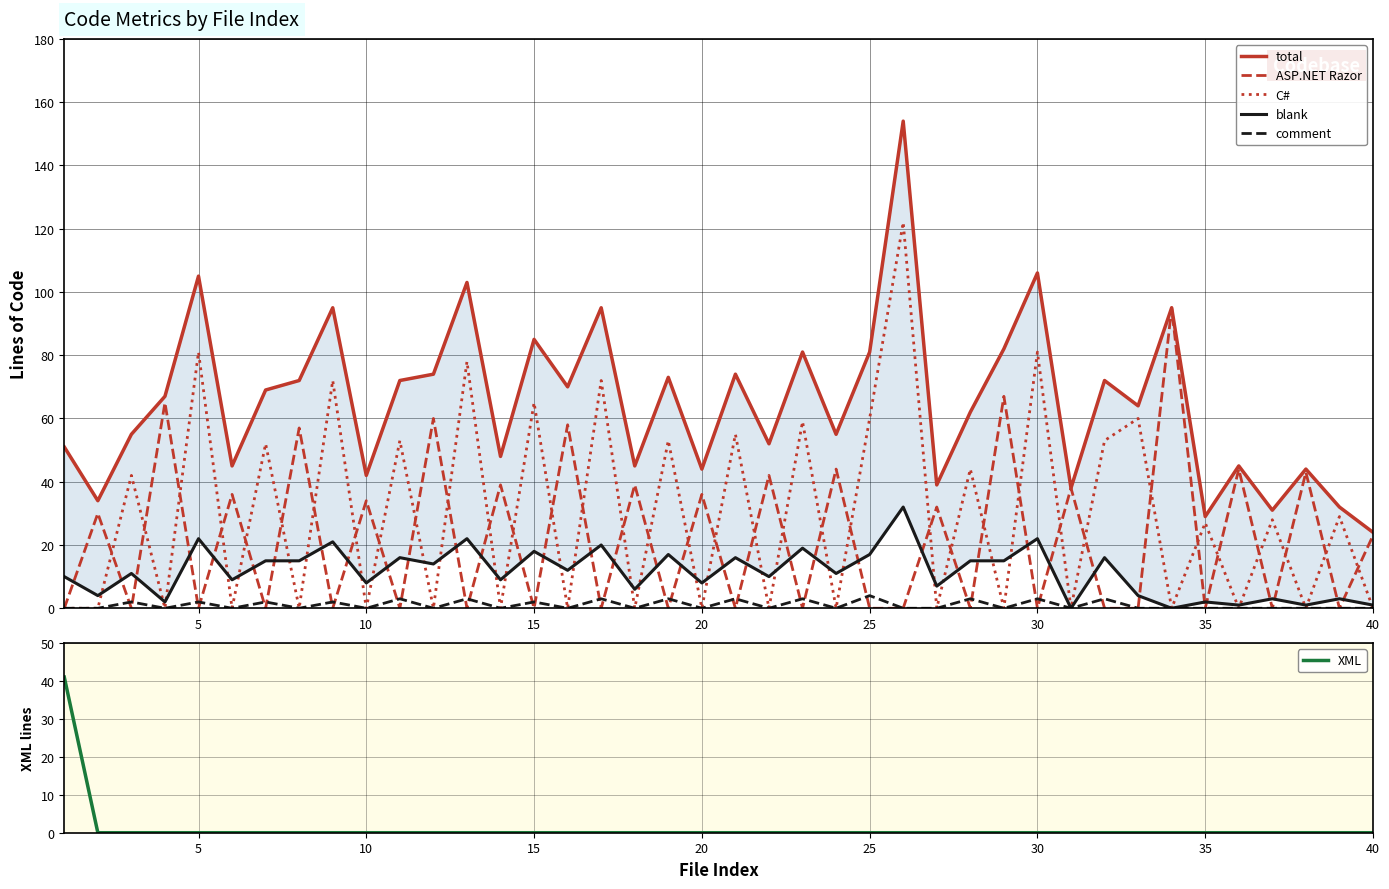

What is the sum of all ASP.NET Razor values?

882